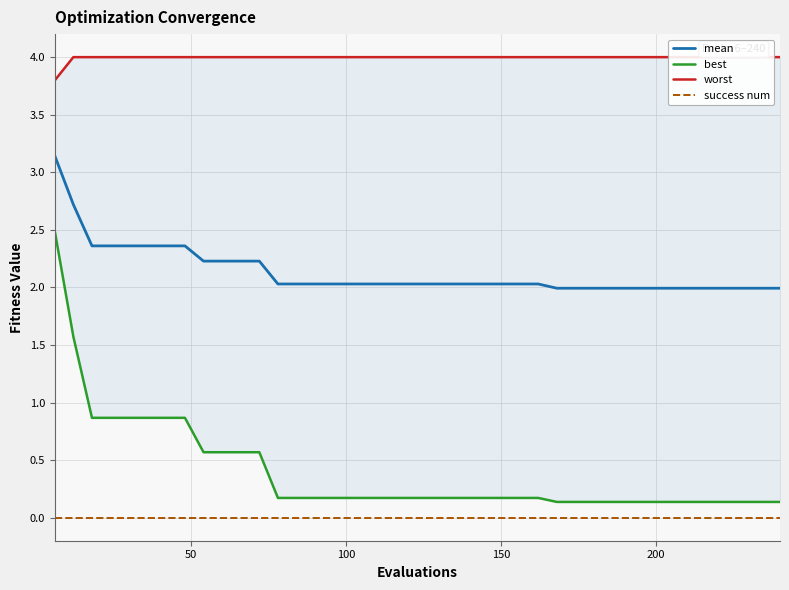

Which series has the largest total across all categories?

worst